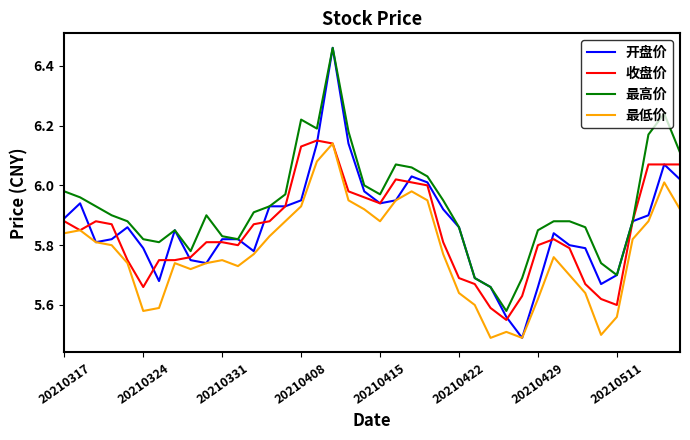

Which series has the largest total across all categories?

最高价